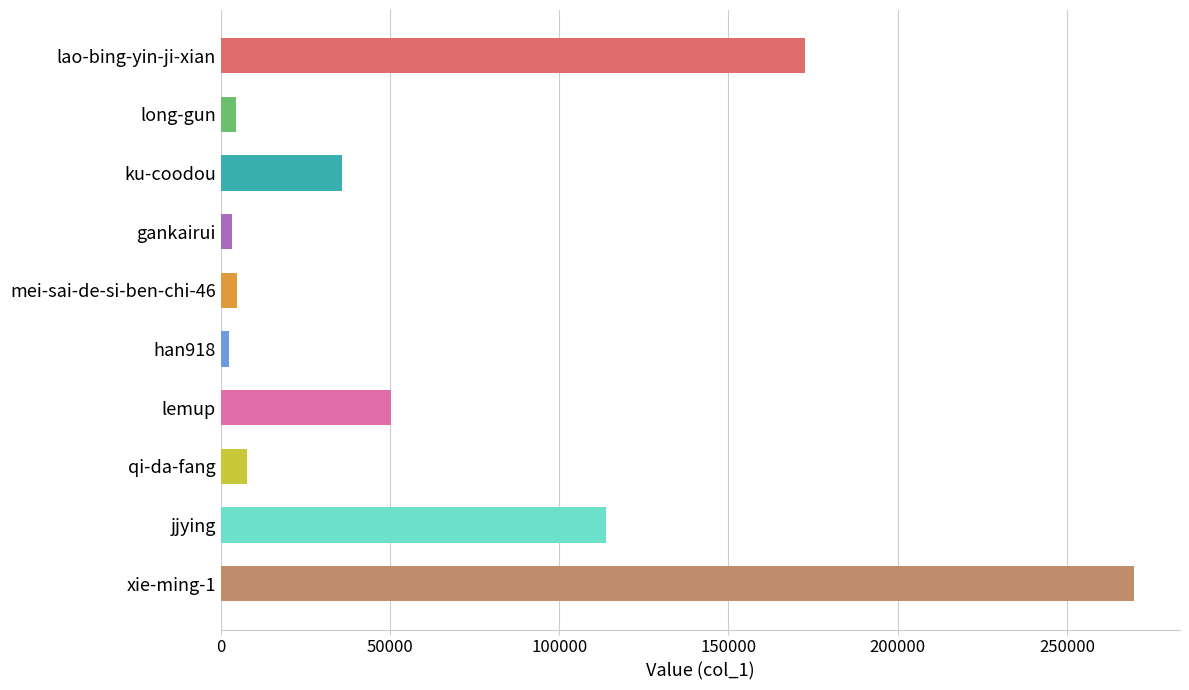

What is the smallest value displayed?

2503